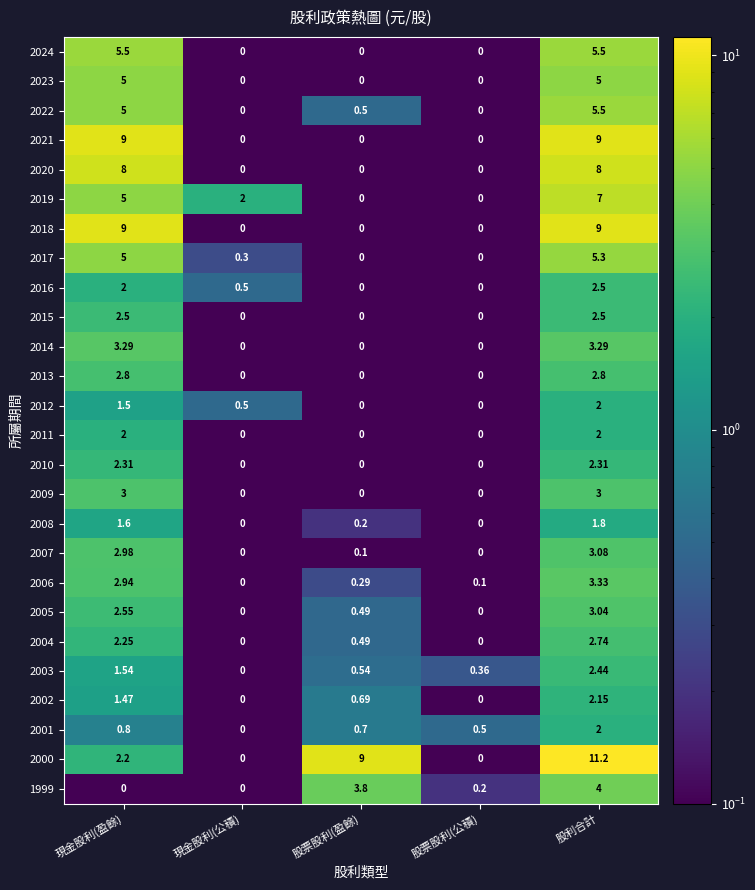

What is the maximum value shown in the chart?

11.2